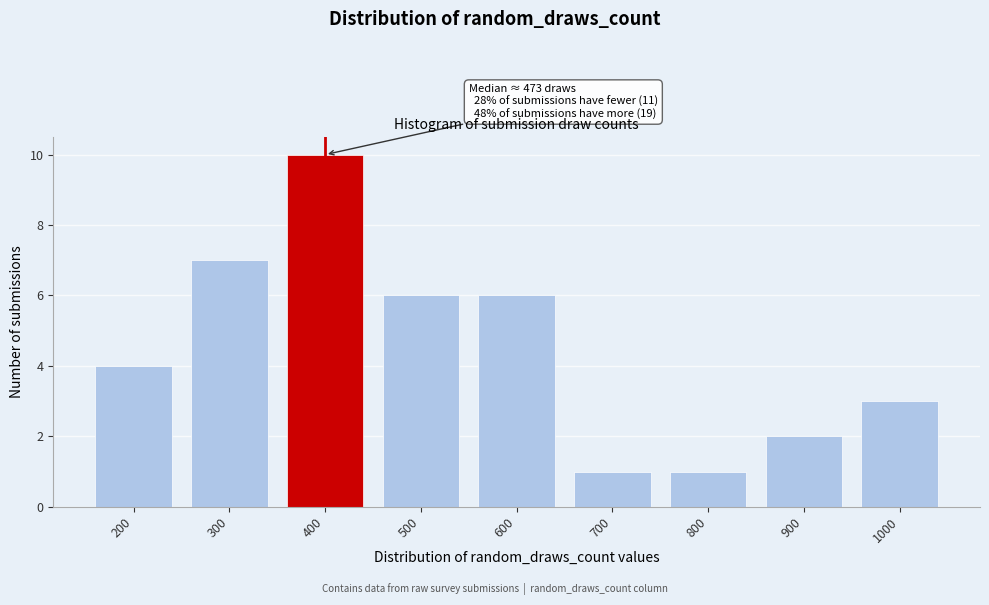

Reading right to left, transcribe all the data shown in this chart.

1000=3	900=2	800=1	700=1	600=6	500=6	400=10	300=7	200=4